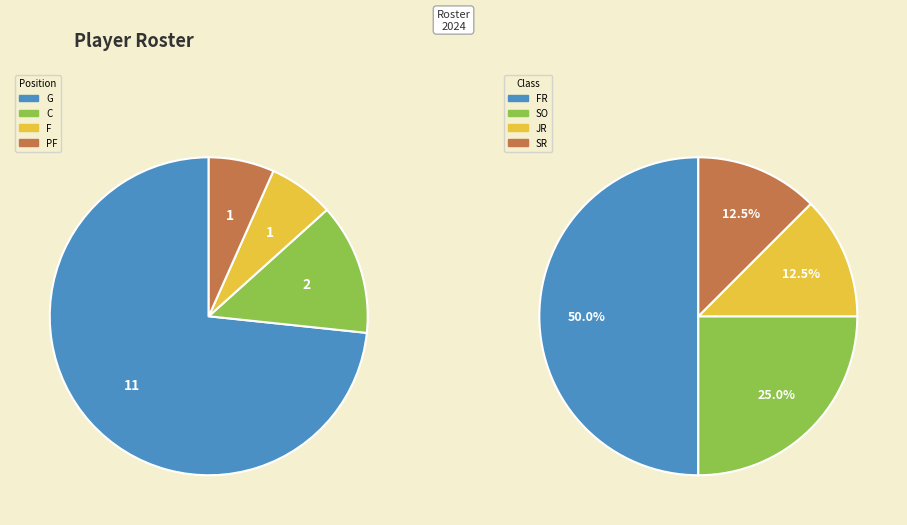

Which slice is the smallest?

PF